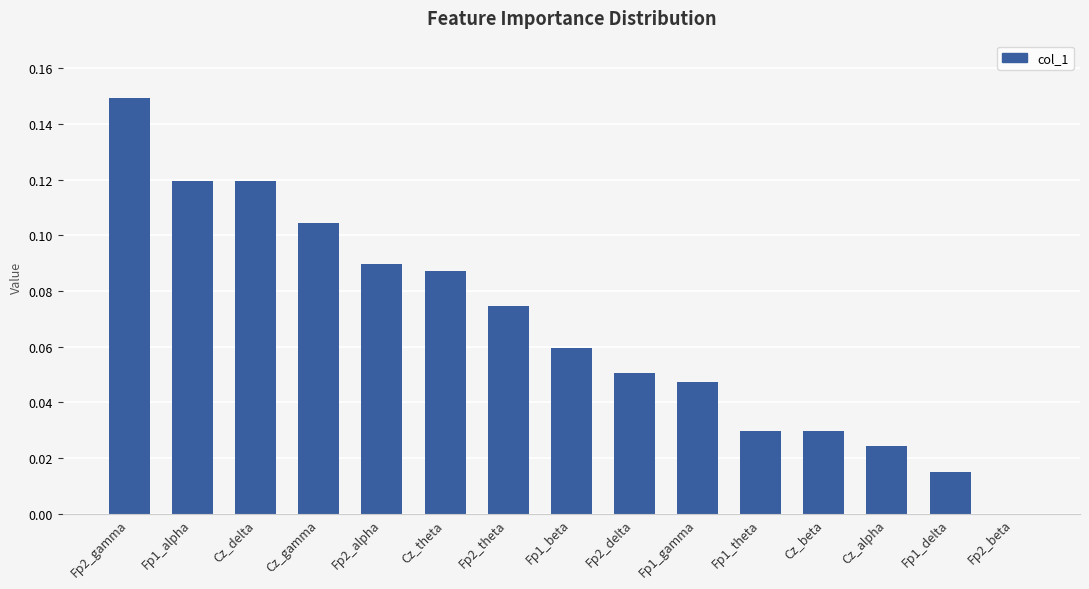

Count the values in the range 0 to 1.

15